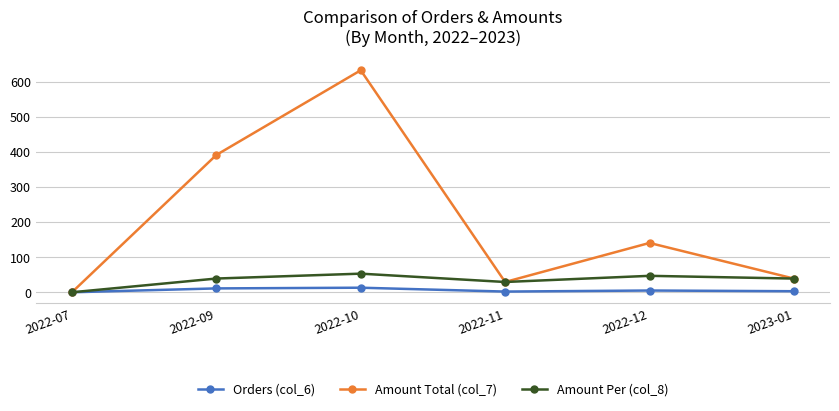

What is the label of the 1st point from the left?

2022-07